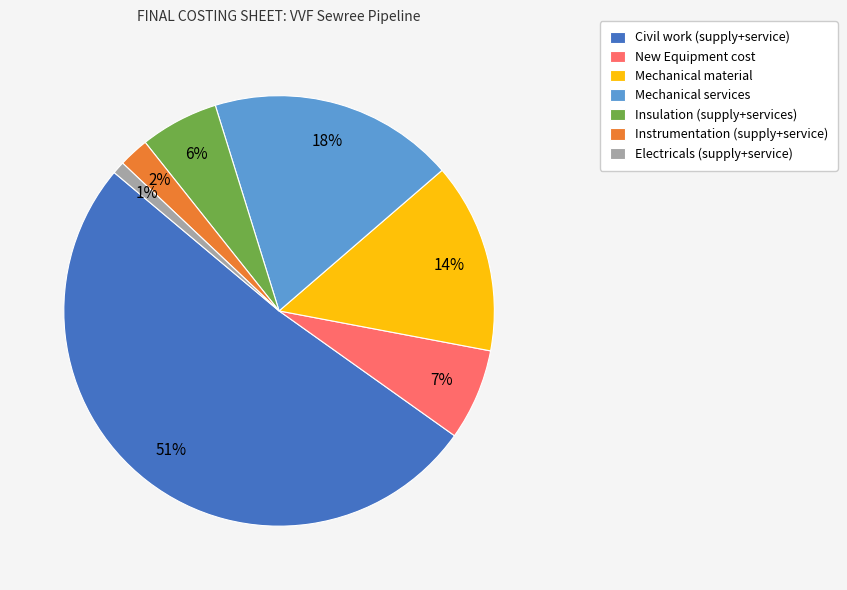

To the nearest percent, what percentage of the pie is Electricals (supply+service)?

1%